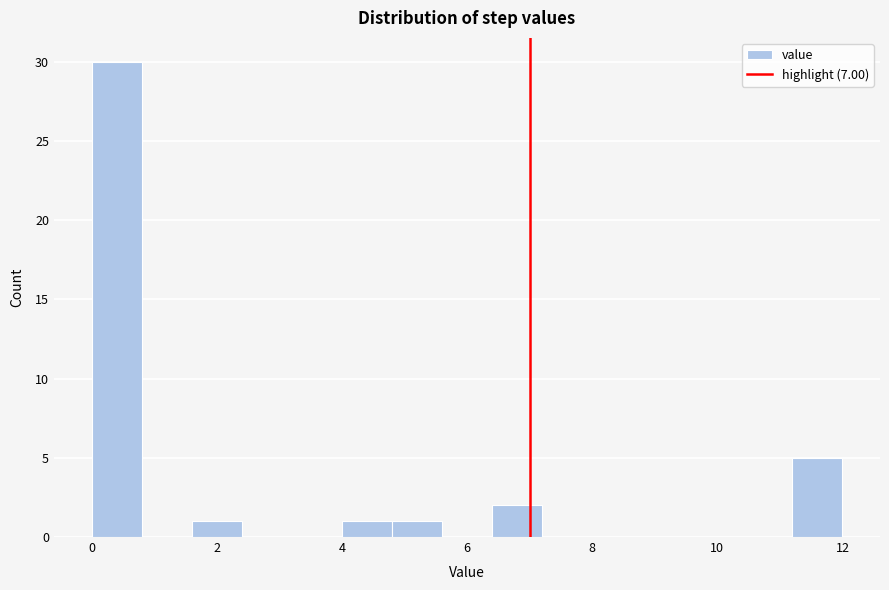

Which range on the x-axis has the tallest bar?

0.0 to 0.8